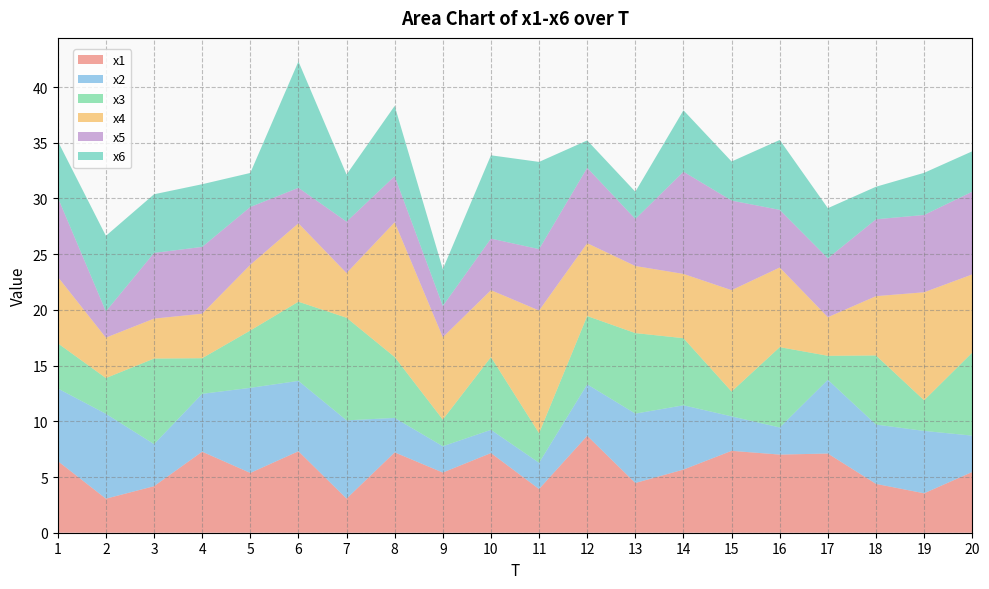

Reading left to right, list all the values displayed in this chart.

x1: 1=6.4	2=3.1	3=4.2	4=7.3	5=5.4	6=7.3	7=3.1	8=7.2	9=5.4	10=7.1	11=3.9	12=8.7	13=4.5	14=5.7	15=7.3	16=7.0	17=7.1	18=4.4	19=3.5	20=5.5
x2: 1=6.5	2=7.6	3=3.8	4=5.2	5=7.6	6=6.3	7=7.0	8=3.1	9=2.4	10=2.1	11=2.4	12=4.6	13=6.2	14=5.8	15=3.1	16=2.4	17=6.6	18=5.3	19=5.6	20=3.3
x3: 1=4.1	2=3.2	3=7.7	4=3.2	5=5.1	6=7.1	7=9.2	8=5.5	9=2.4	10=6.5	11=2.7	12=6.1	13=7.2	14=6.0	15=2.2	16=7.2	17=2.2	18=6.2	19=2.8	20=7.5
x4: 1=6.0	2=3.6	3=3.6	4=4.0	5=5.9	6=7.0	7=4.0	8=12.1	9=7.4	10=6.0	11=11.0	12=6.5	13=6.0	14=5.8	15=9.1	16=7.1	17=3.5	18=5.3	19=9.7	20=7.0
x5: 1=7.1	2=2.4	3=5.9	4=6.0	5=5.2	6=3.2	7=4.6	8=4.1	9=2.8	10=4.6	11=5.5	12=6.8	13=4.2	14=9.2	15=8.0	16=5.2	17=5.3	18=6.9	19=6.9	20=7.4
x6: 1=5.1	2=6.8	3=5.3	4=5.6	5=3.1	6=11.3	7=4.2	8=6.3	9=3.3	10=7.5	11=7.8	12=2.5	13=2.4	14=5.5	15=3.5	16=6.3	17=4.5	18=2.9	19=3.8	20=3.6